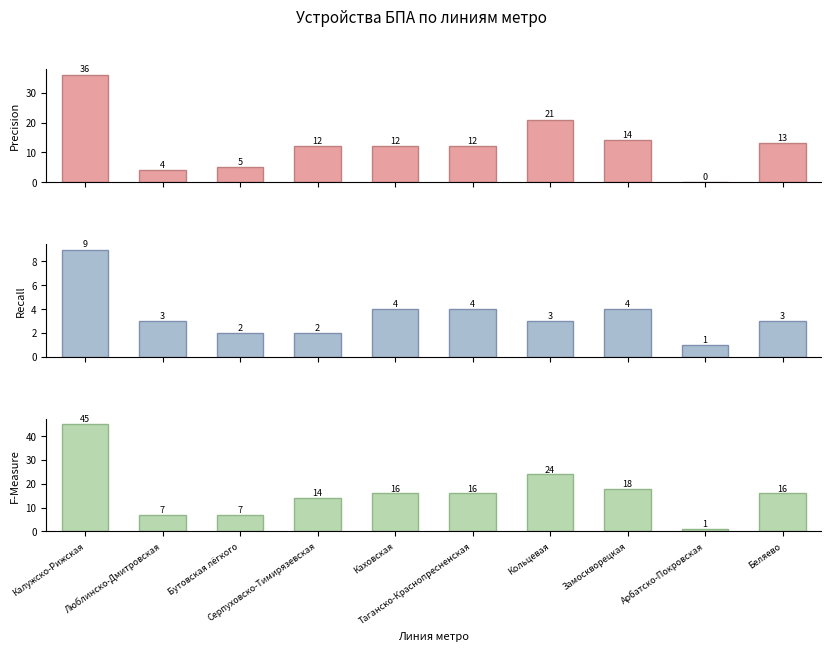

The value of Precision at Кольцевая is 30. True or false?

False